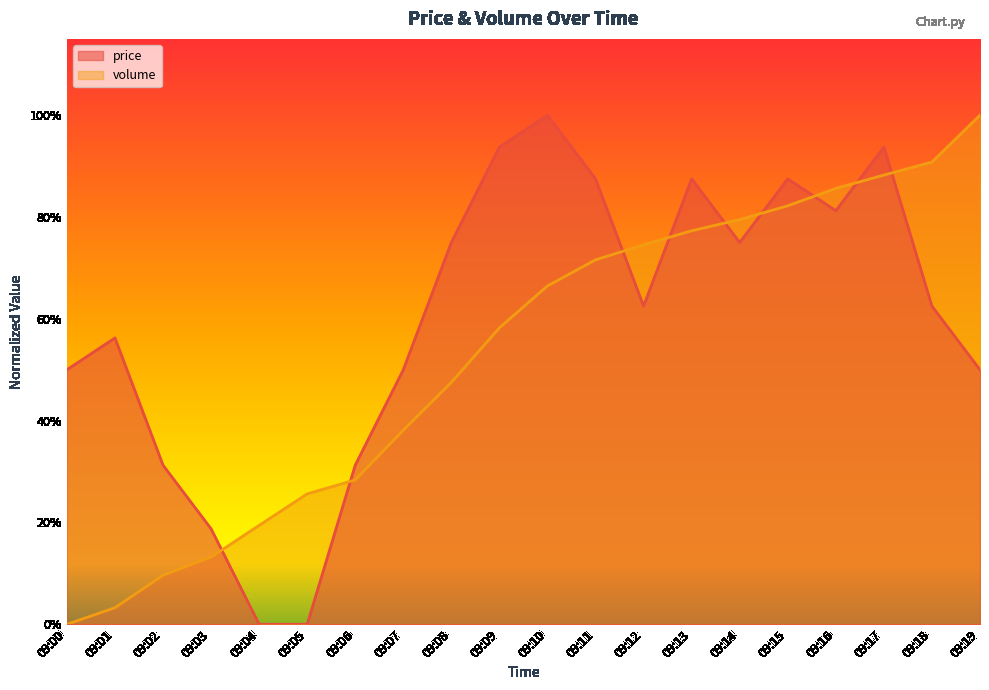

In price, how many points are higher than both neighbors (excluding endpoints)?

5